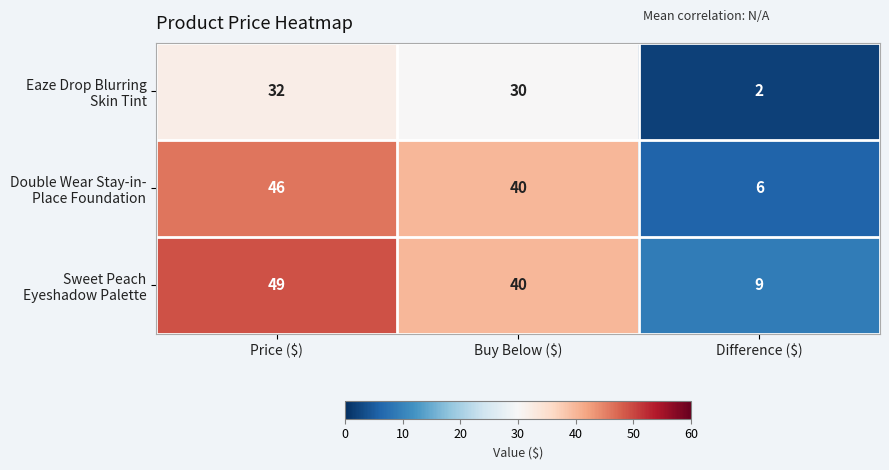

What is the spread (max minus min) of values at Buy Below ($)?

10